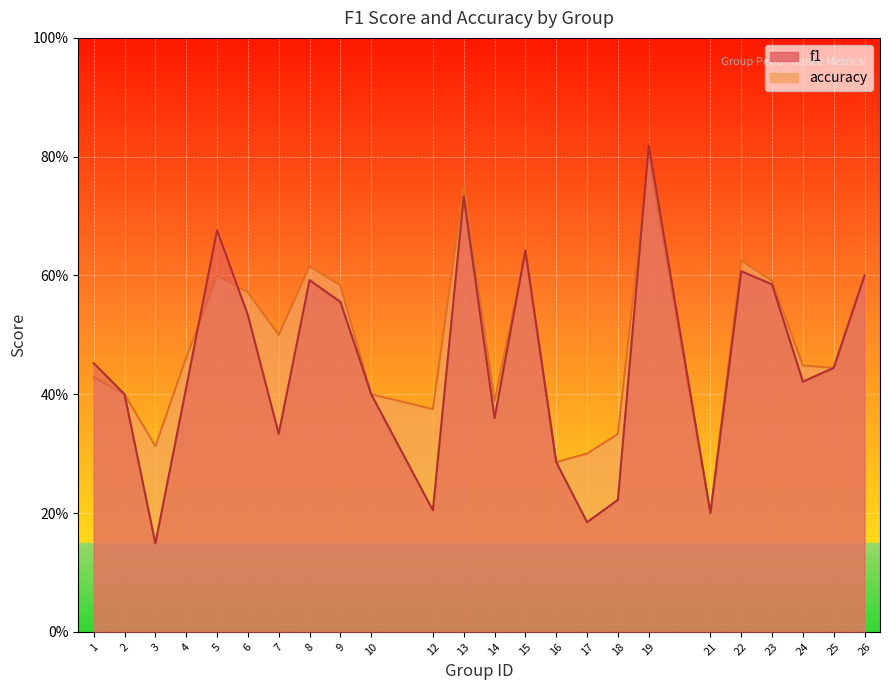

What is the minimum value for f1?

0.1